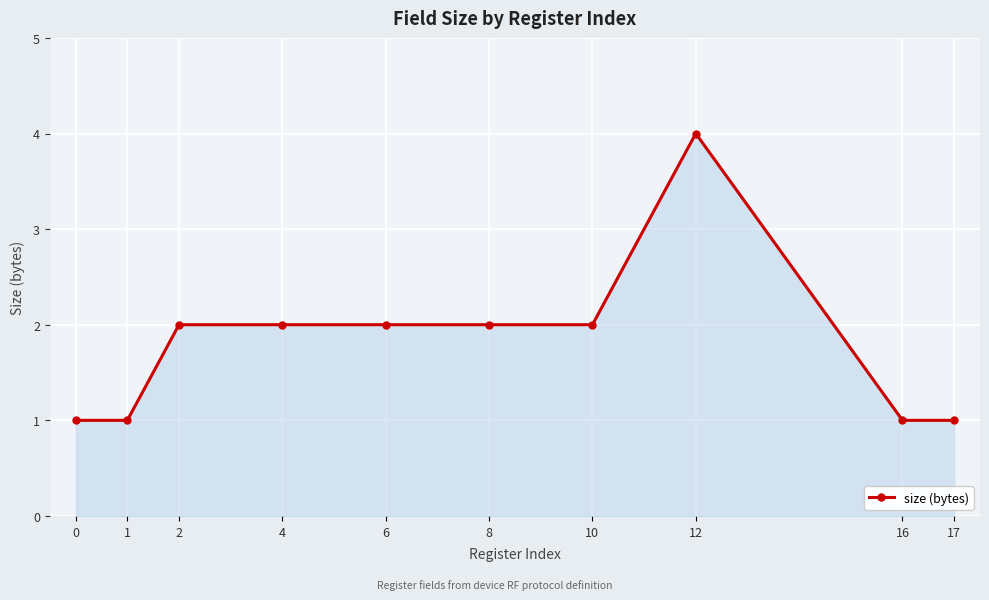

What is the minimum value shown in the chart?

1